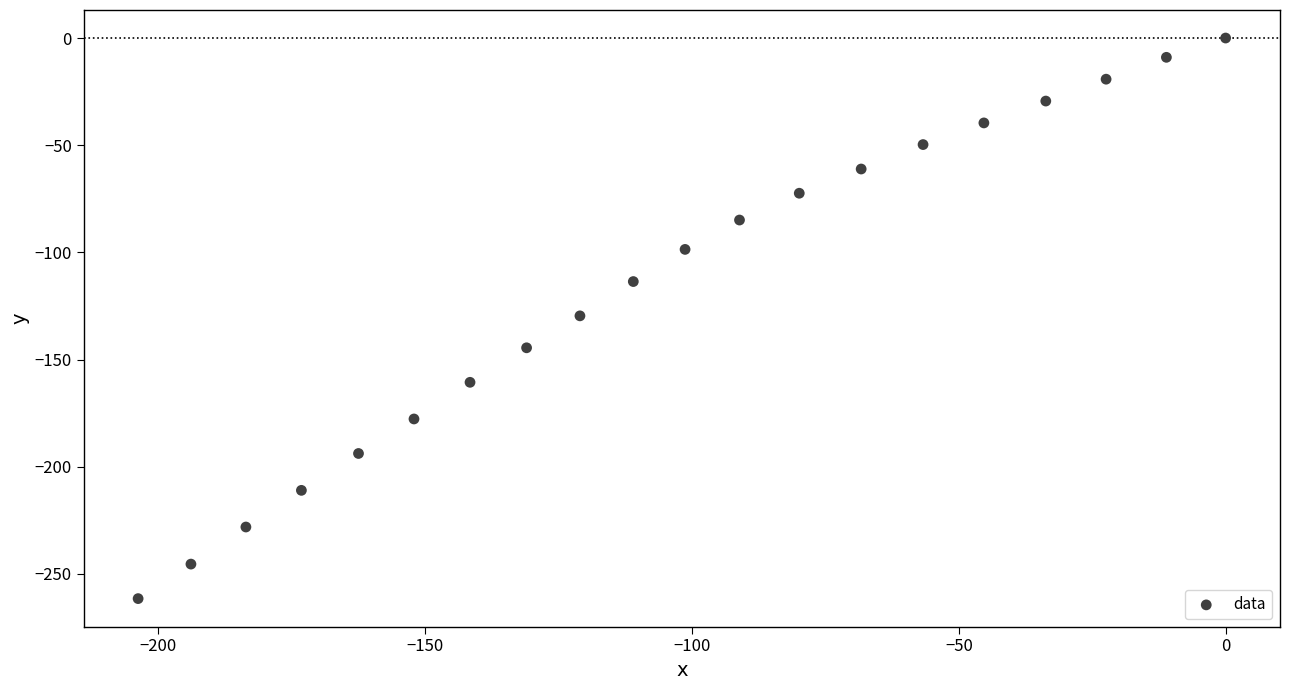

What is the range of Y values (max minus min)?

261.5